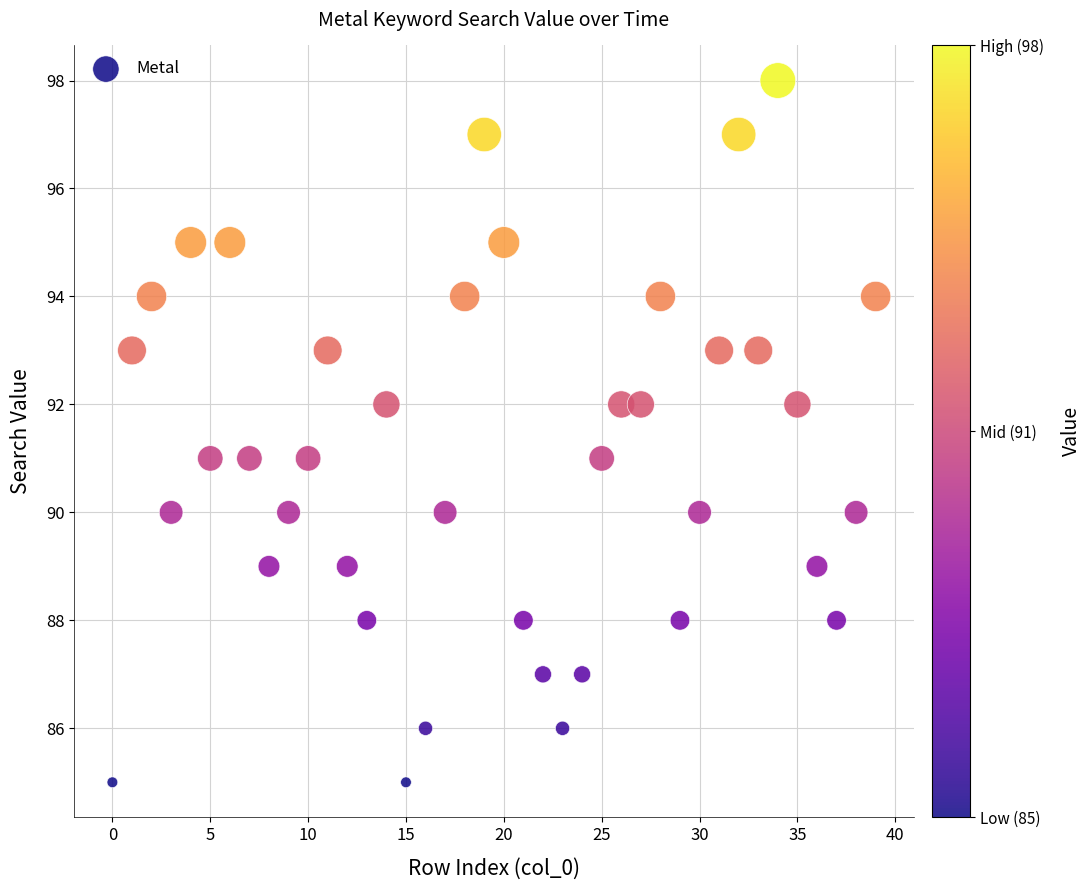

What is the range of Y values (max minus min)?

13